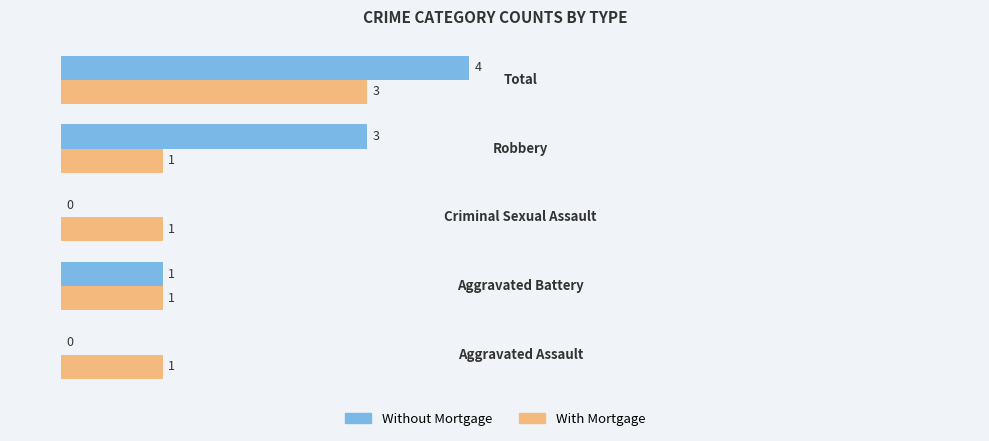

How many values in the With Mortgage series exceed 1?

1